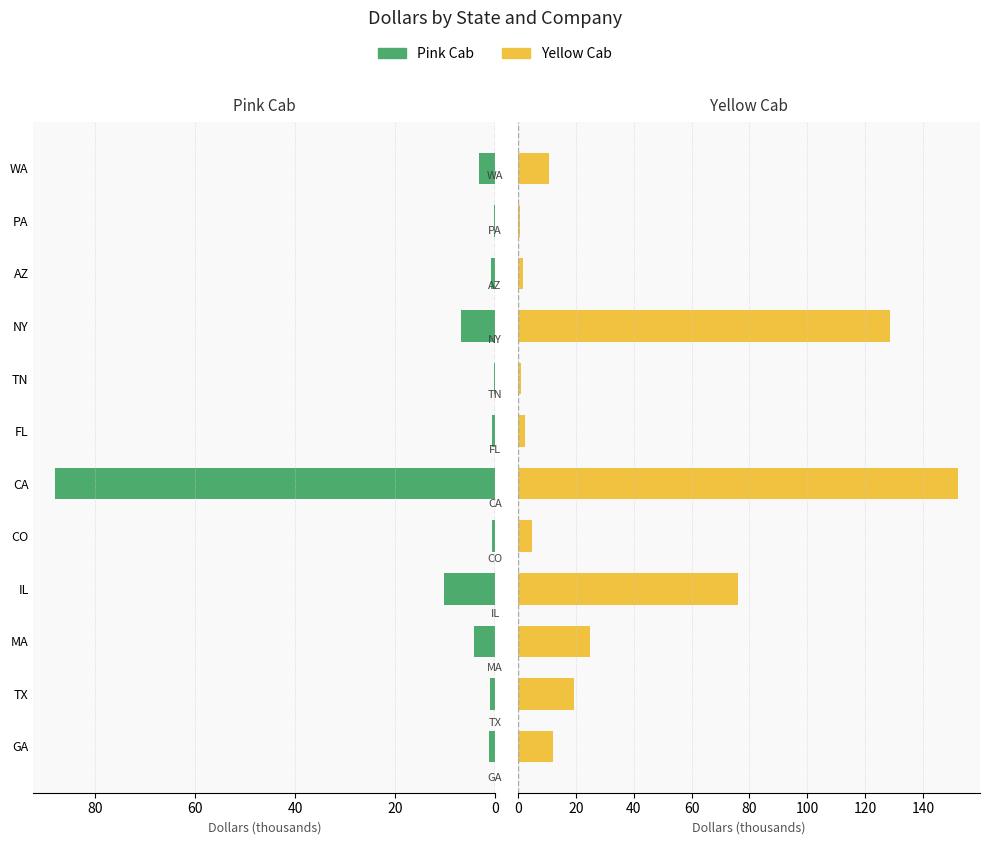

What position from the right is FL?

6